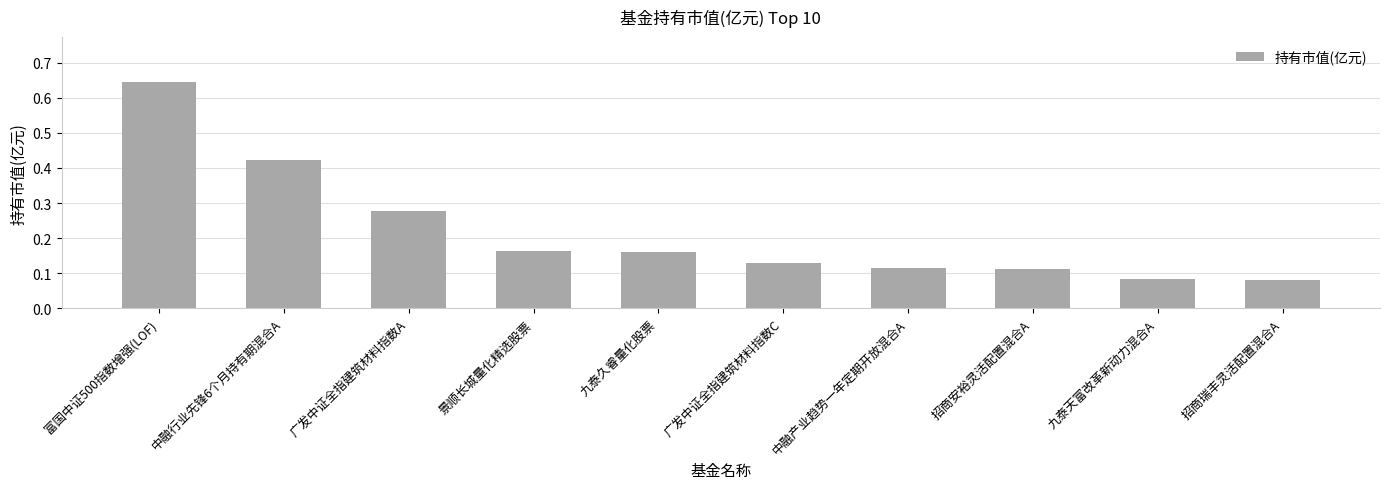

What is the sum of all values?

2.2